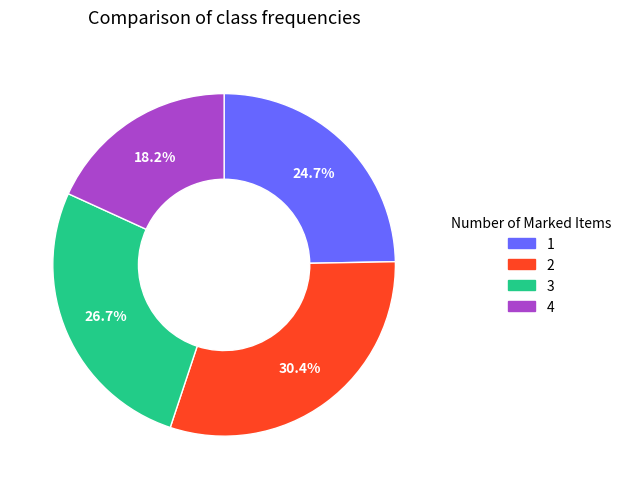

Count the number of slices in the pie.

4